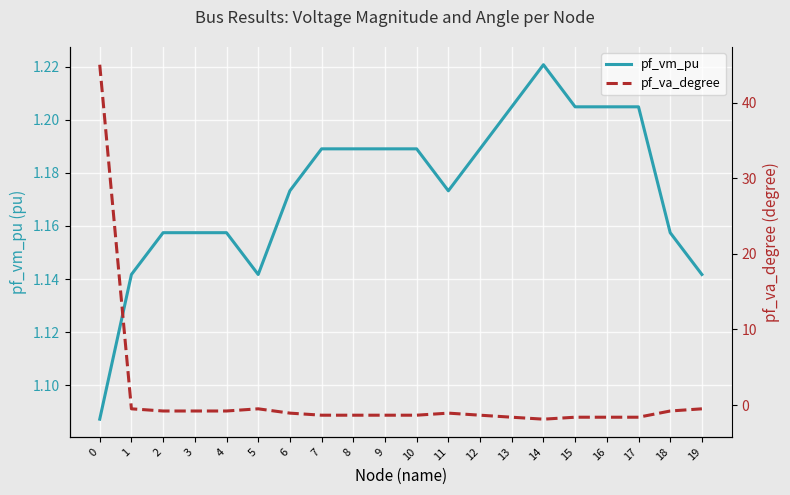

After their last crossing, which series has the higher values: pf_va_degree or pf_vm_pu?

pf_vm_pu